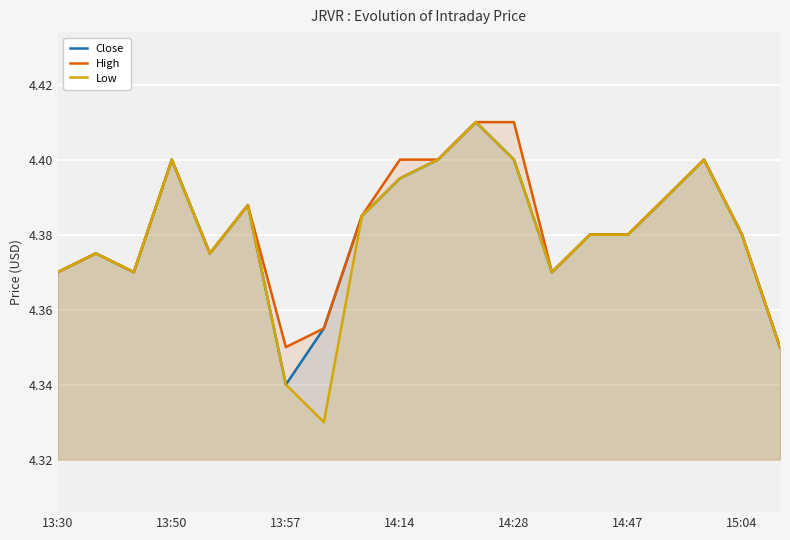

Rank the series by their average value, from highest to lowest.

High, Close, Low